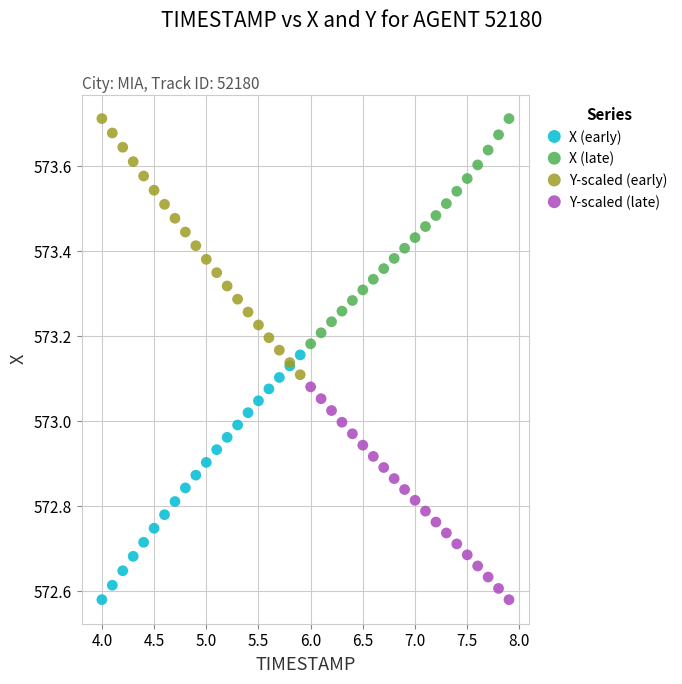

Which series has the largest Y range (max minus min)?

Y-scaled (early)